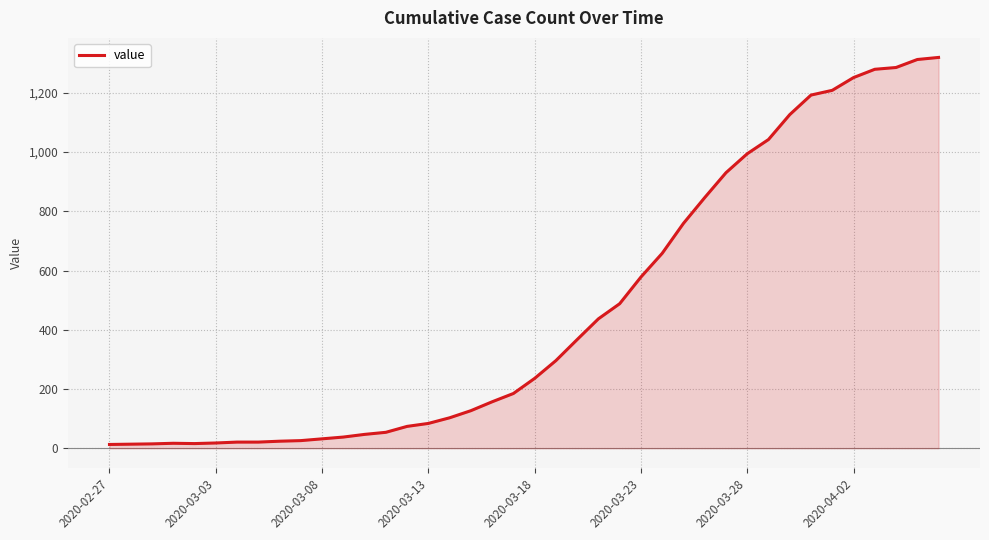

What is the greatest value displayed?

1319